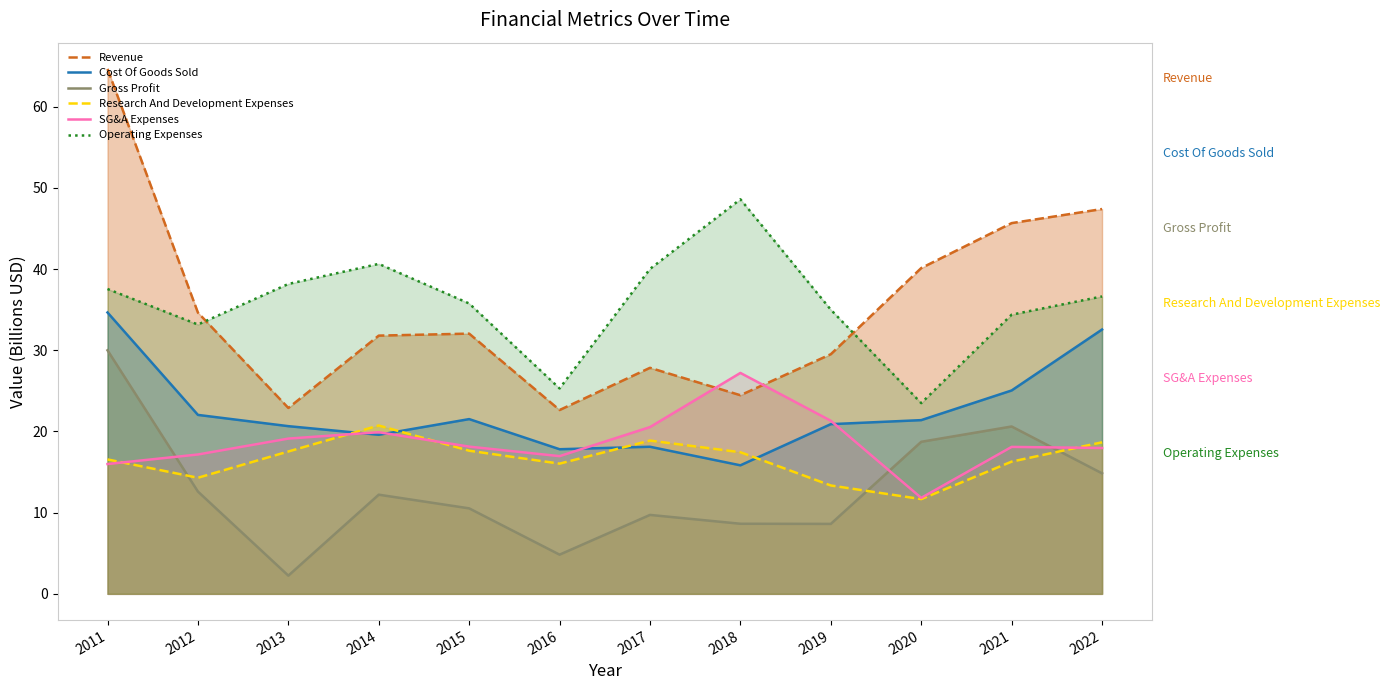

At which label does Research And Development Expenses first exceed 17?

2013